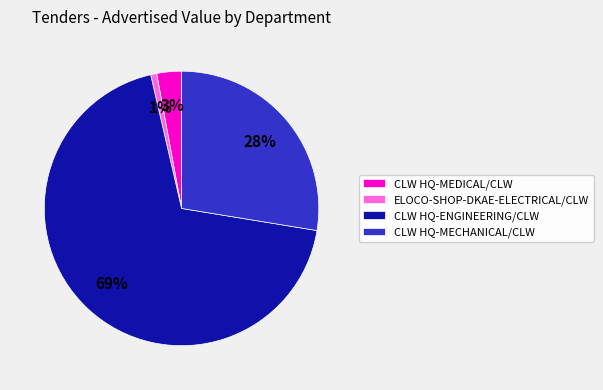

Is there a majority slice in this chart?

Yes